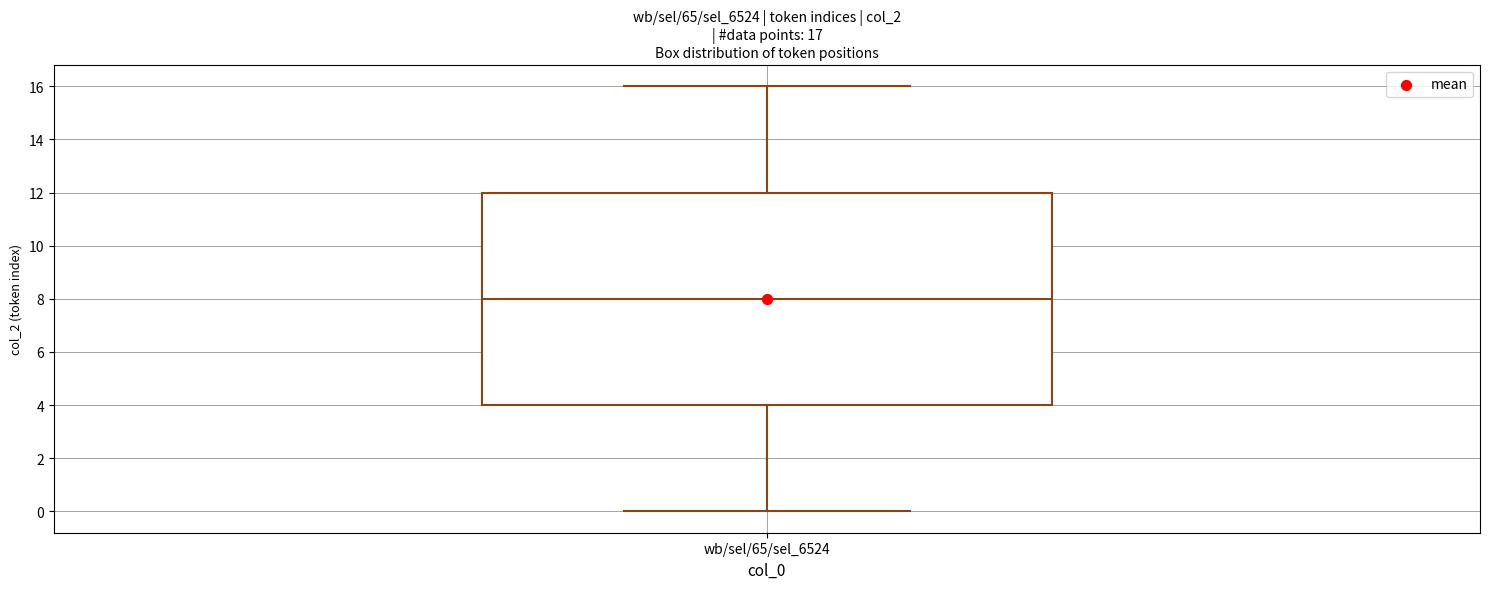

Where does the lower whisker of the box for wb/sel/65/sel_6524 end on the y-axis? The values are not printed on the chart, so give them approximately, as read against the axis.

0